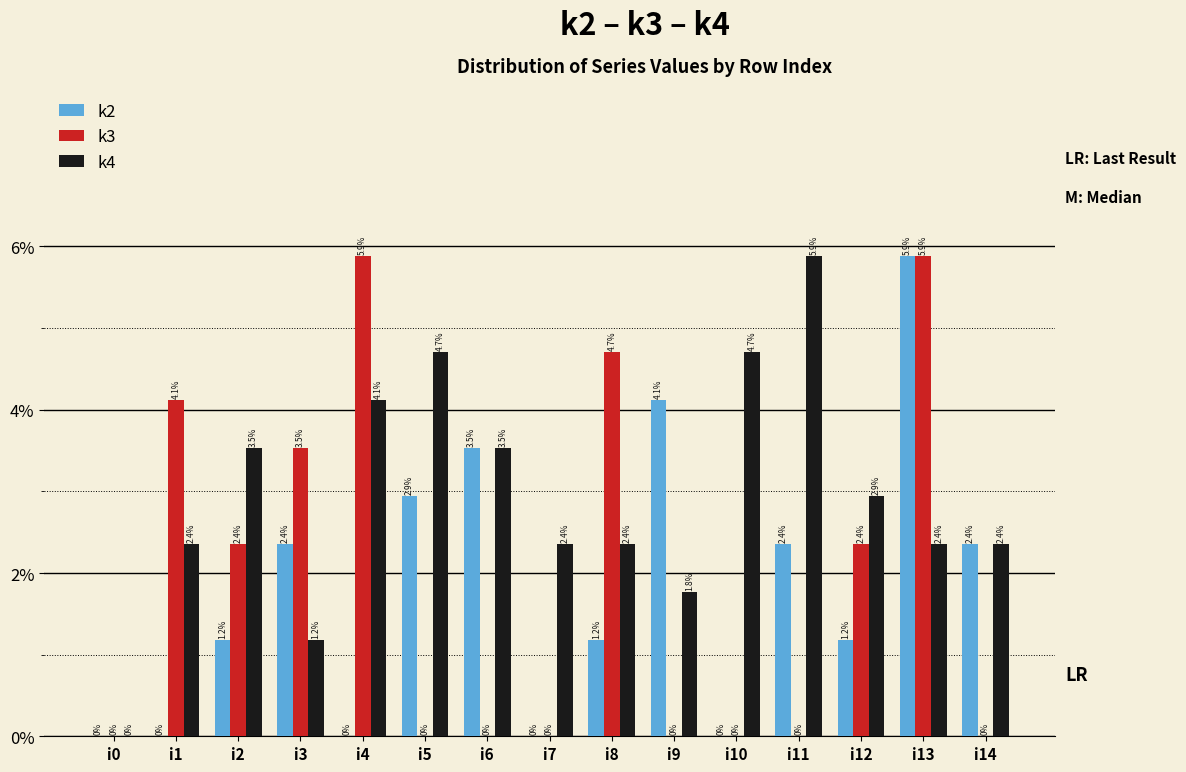

Reading left to right, extract all data points from this chart.

k2: i0=0.0	i1=0.0	i2=0.0	i3=0.0	i4=0.0	i5=0.0	i6=0.0	i7=0.0	i8=0.0	i9=0.0	i10=0.0	i11=0.0	i12=0.0	i13=0.1	i14=0.0
k3: i0=0.0	i1=0.0	i2=0.0	i3=0.0	i4=0.1	i5=0.0	i6=0.0	i7=0.0	i8=0.0	i9=0.0	i10=0.0	i11=0.0	i12=0.0	i13=0.1	i14=0.0
k4: i0=0.0	i1=0.0	i2=0.0	i3=0.0	i4=0.0	i5=0.0	i6=0.0	i7=0.0	i8=0.0	i9=0.0	i10=0.0	i11=0.1	i12=0.0	i13=0.0	i14=0.0